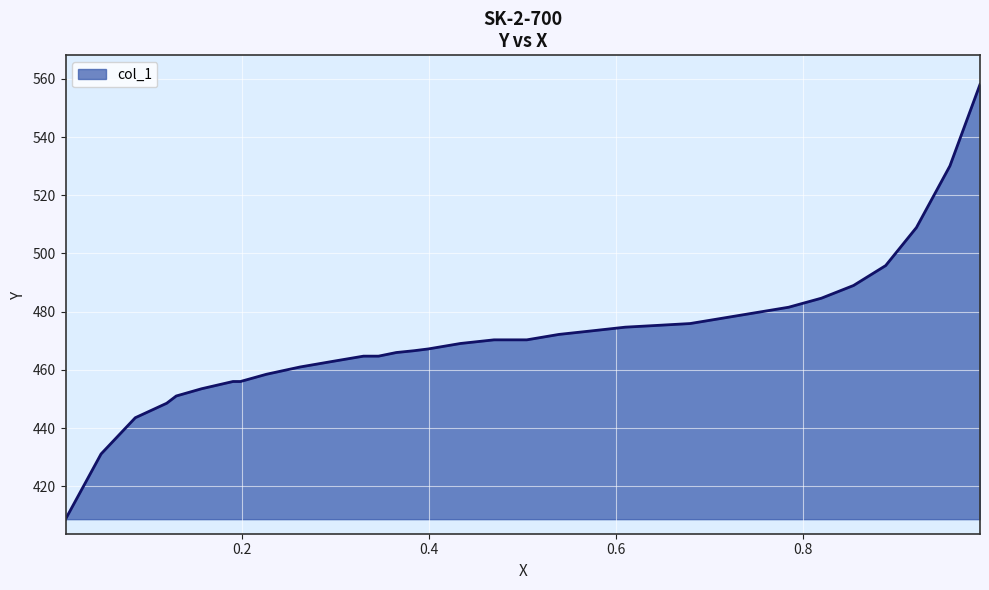

What is the minimum value shown in the chart?

408.7